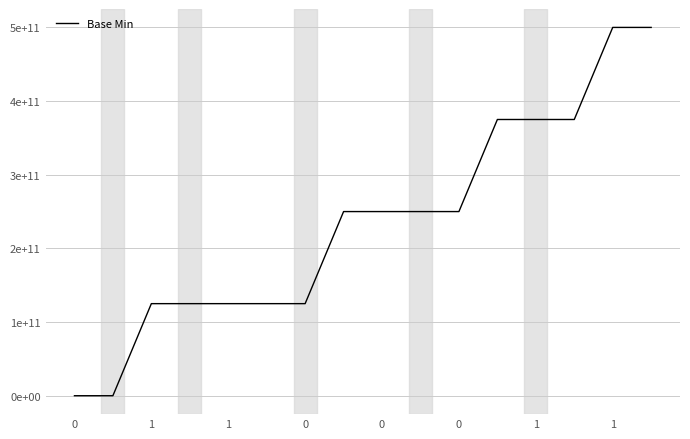

True or false: the data has more than 2 interior local peaks.

False